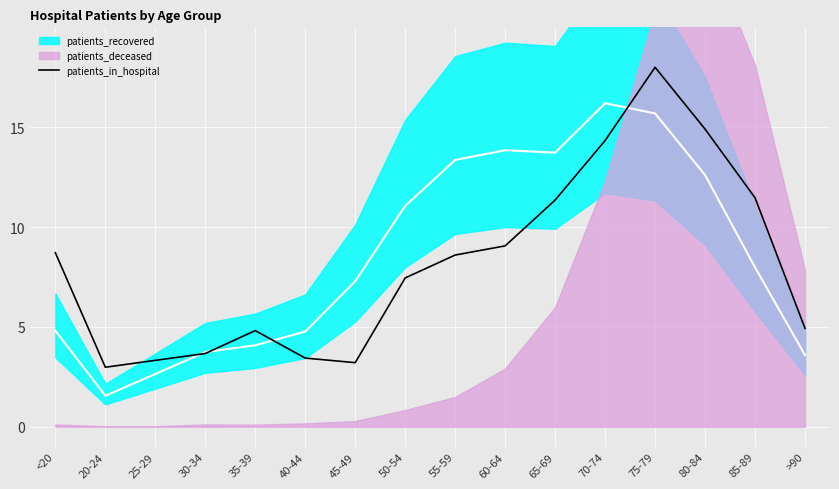

At which category does the data reach its first local peak?

35-39